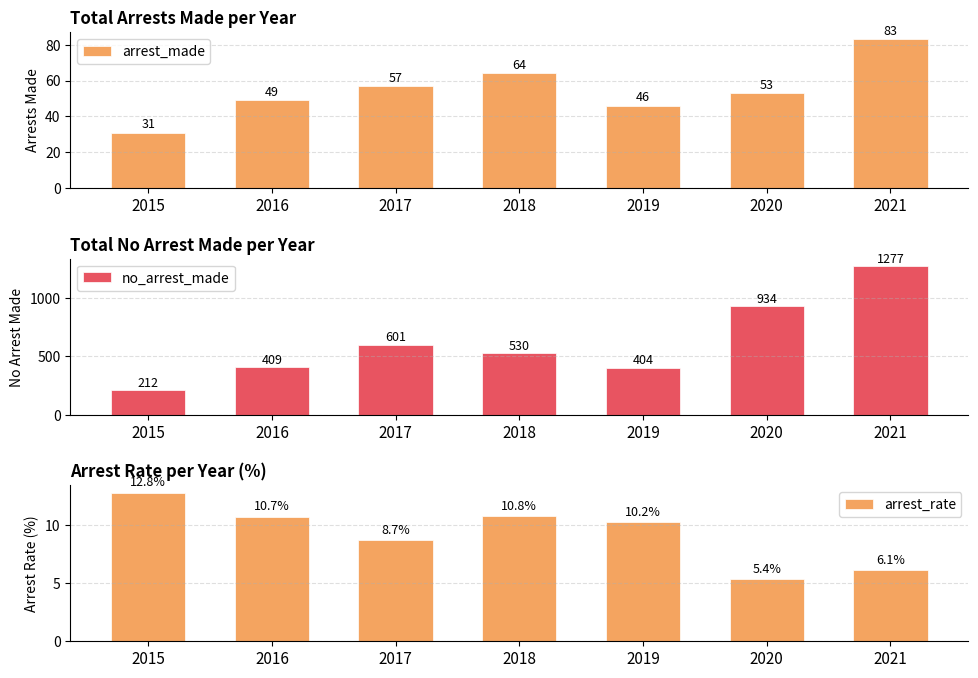

How many categories are shown in the chart?

7